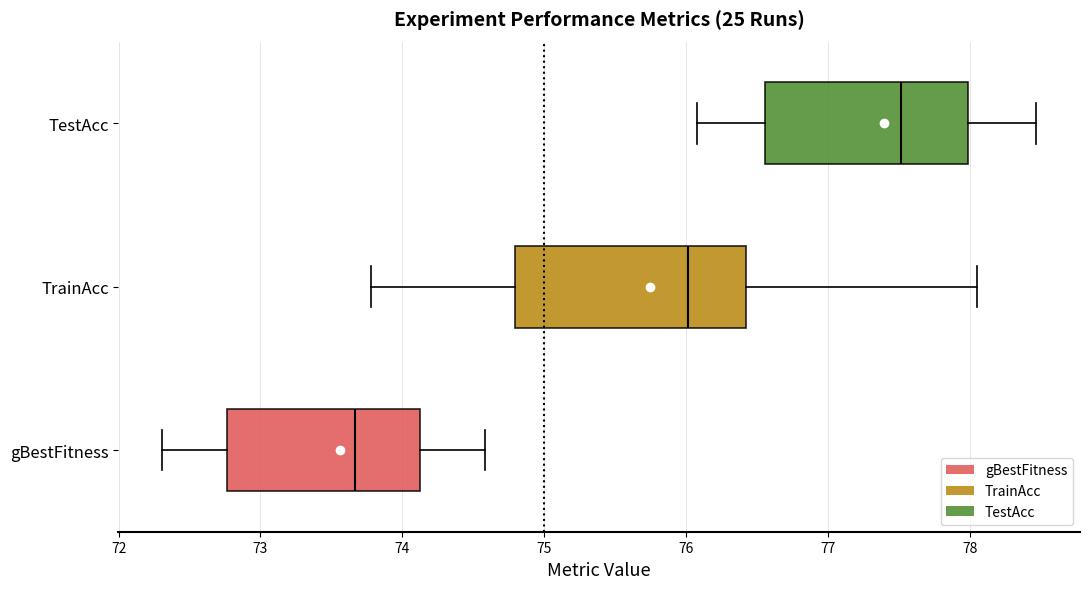

Reading bottom to top, transcribe this box plot: for each box, give where its median line is, the range the box spans, and where its two whiskers end, as read against the x-axis. The values are not printed on the chart, so give them approximately, as read against the axis.

gBestFitness: median 73.7, box 72.8 to 74.1, whiskers 72.3 to 74.6
TrainAcc: median 76.0, box 74.8 to 76.4, whiskers 73.8 to 78.0
TestAcc: median 77.5, box 76.6 to 78.0, whiskers 76.1 to 78.5